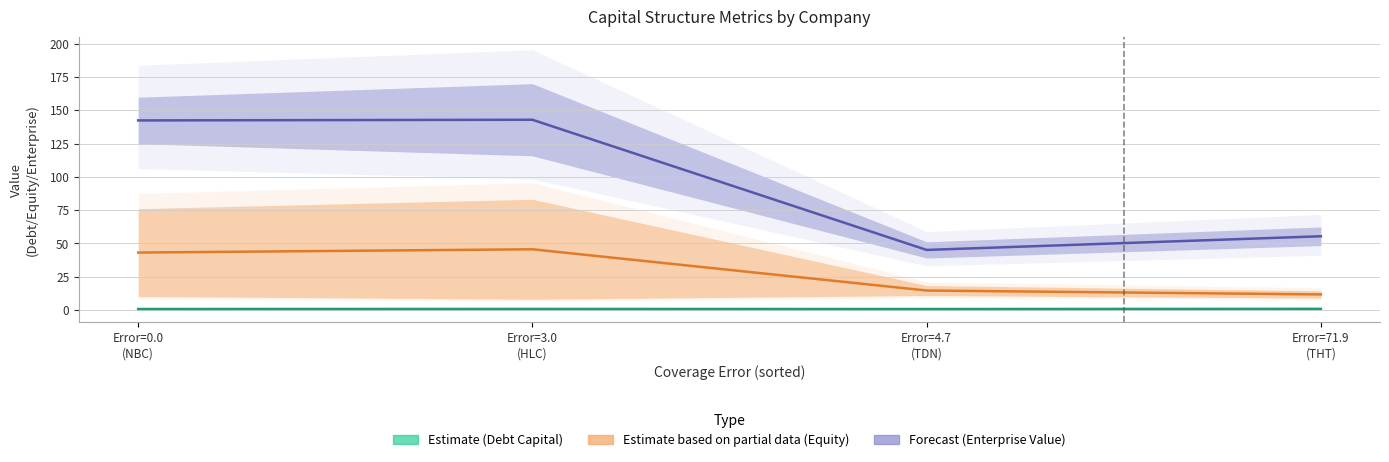

At which category does Forecast (Enterprise) reach its first local peak?

Error=3.0
(HLC)